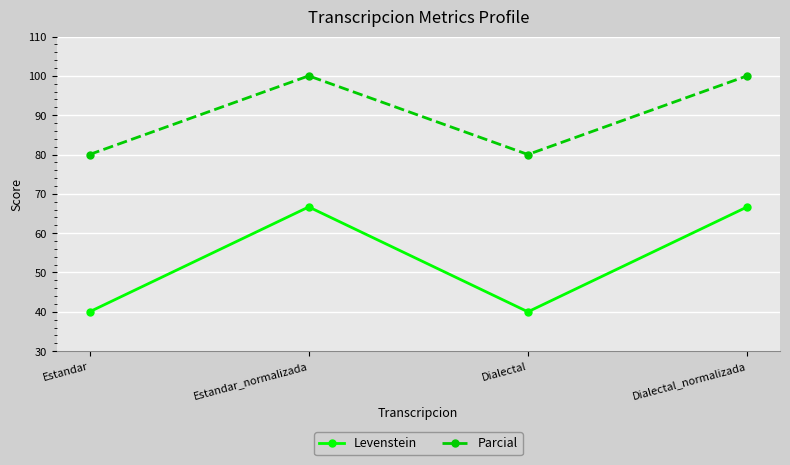

At Estandar, list the series in order from smallest to largest.

Levenstein, Parcial